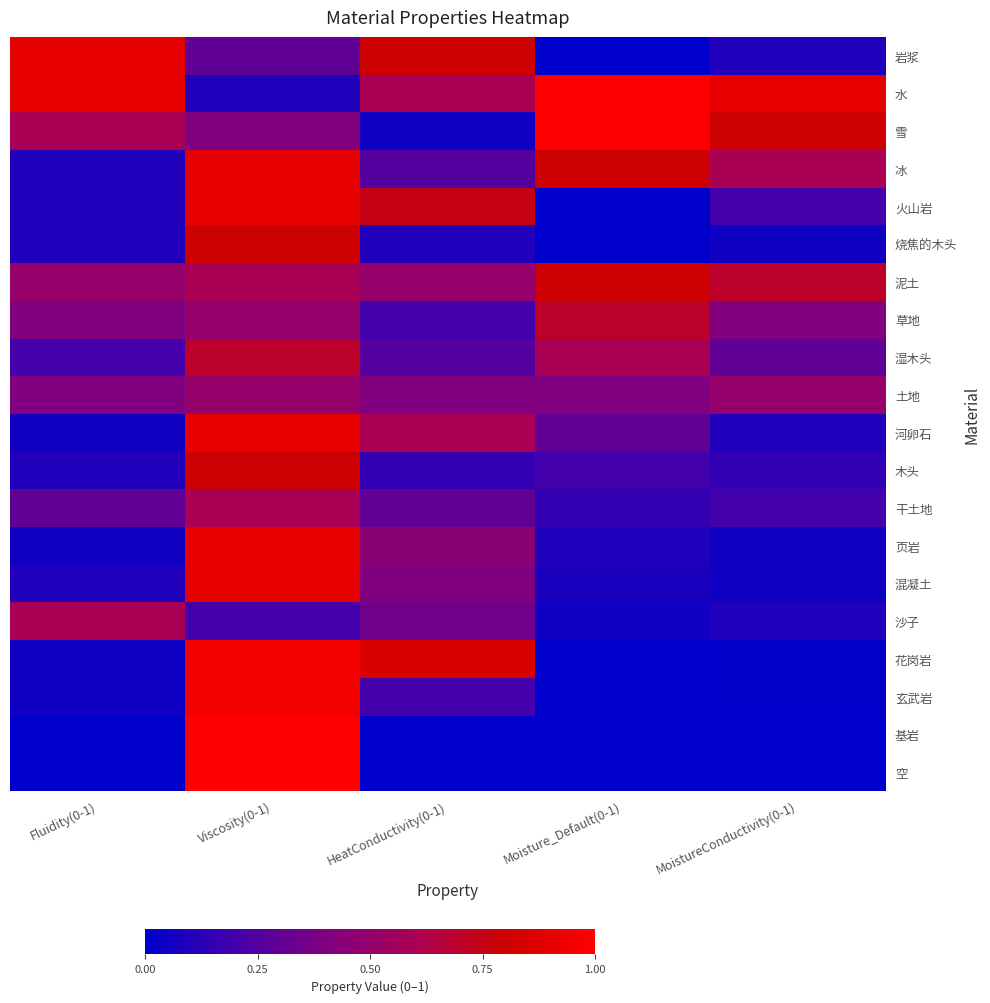

At Viscosity(0-1), list the series in order from smallest to largest.

水, 沙子, 岩浆, 雪, 草地, 土地, 泥土, 干土地, 湿木头, 烧焦的木头, 木头, 冰, 火山岩, 河卵石, 页岩, 混凝土, 花岗岩, 玄武岩, 基岩, 空